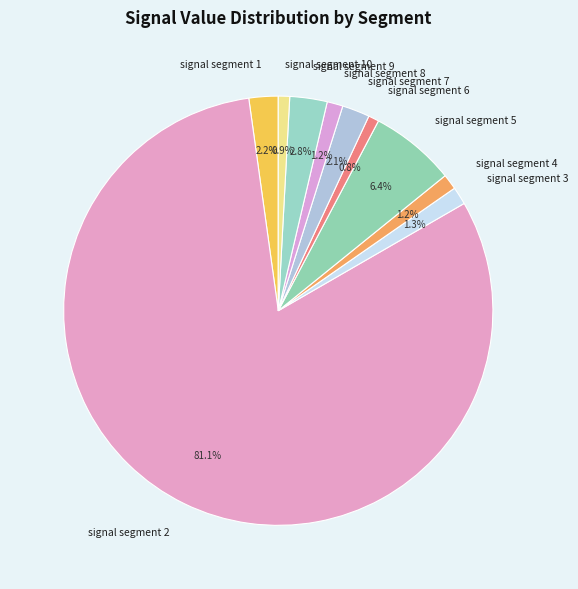

How many slices are in this pie chart?

10